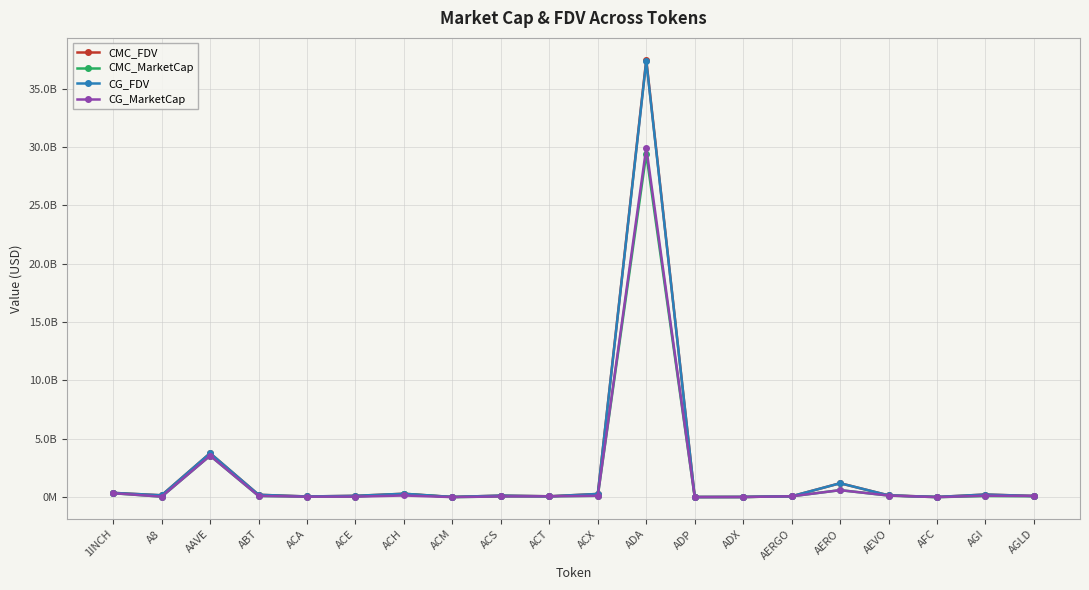

What are all the series names shown in the legend?

CMC_FDV, CMC_MarketCap, CG_FDV, CG_MarketCap